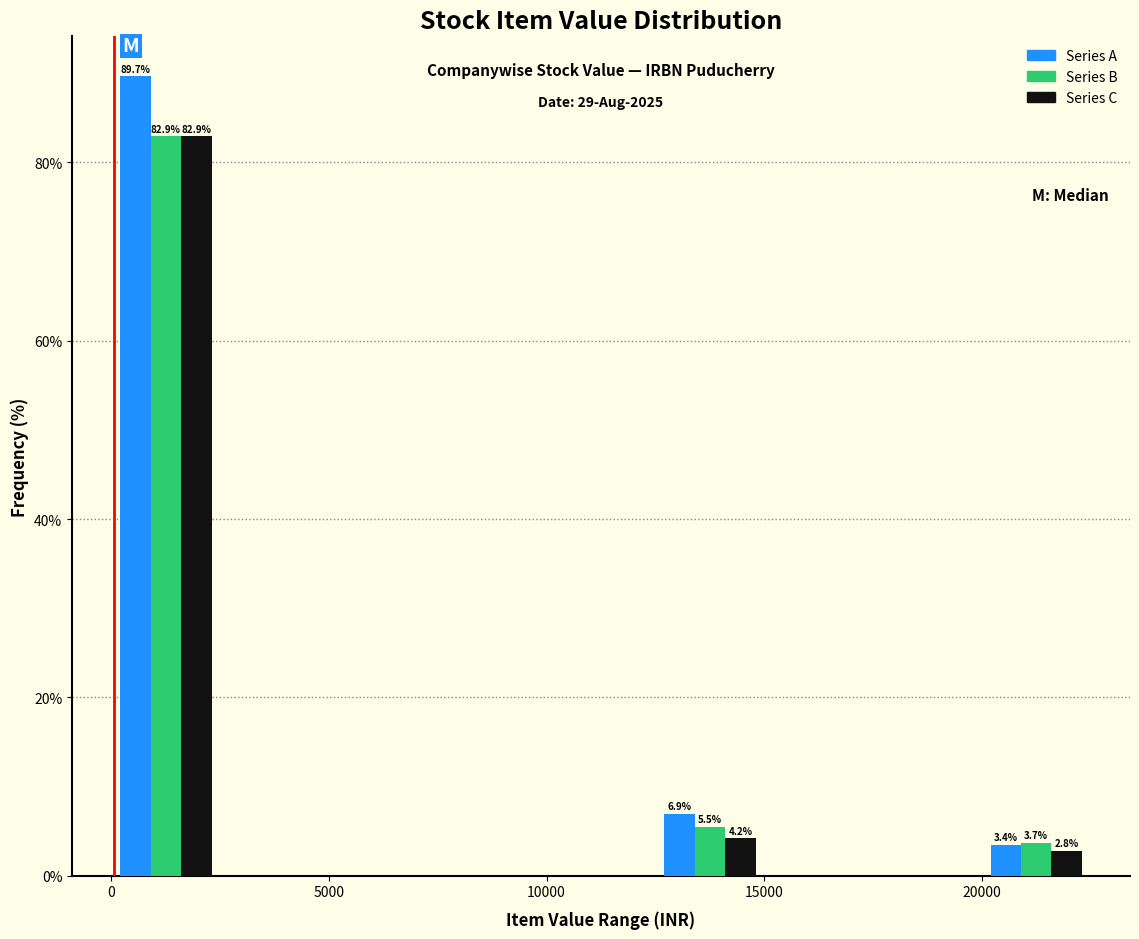

In the Series B series, which range on the x-axis has the tallest bar?

0 to 2500